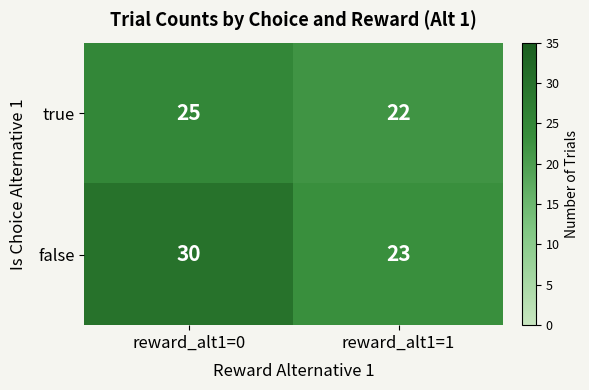

Reading left to right, what are all the values shown in this chart?

true: 25	22
false: 30	23